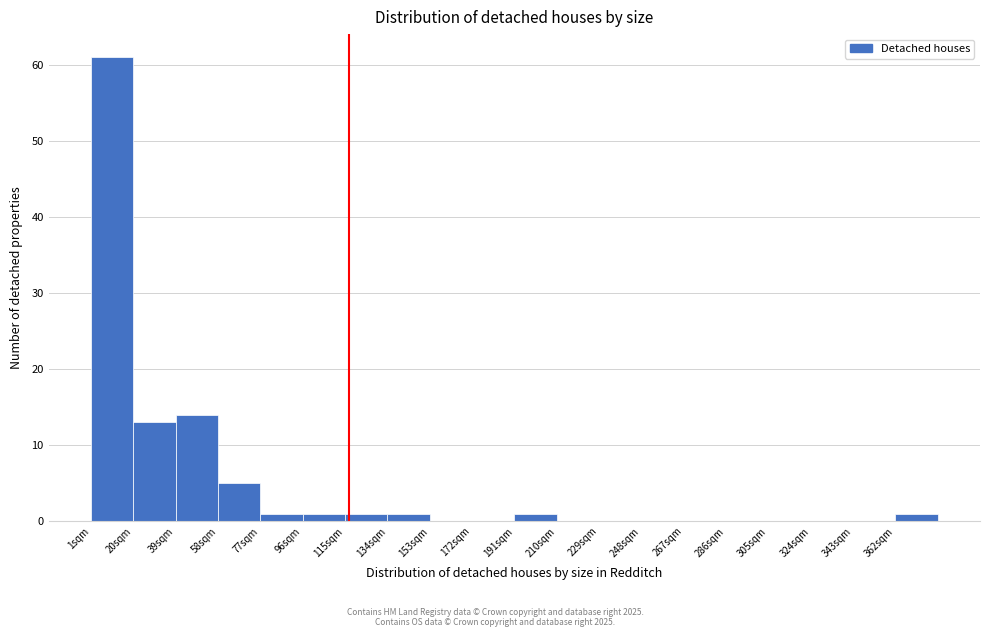

Reading left to right, transcribe this chart: for each bar, give the range it covers on the x-axis and its height. Neither the bar edges nor the heights are printed on the chart, so give them approximately, as read against the axes.

1 to 20: 61
20 to 39: 13
39 to 58: 14
58 to 77: 5
77 to 96: 1
96 to 115: 1
115 to 134: 1
134 to 153: 1
153 to 172: 0
172 to 191: 0
191 to 210: 1
210 to 229: 0
229 to 248: 0
248 to 267: 0
267 to 286: 0
286 to 305: 0
305 to 324: 0
324 to 343: 0
343 to 362: 0
362 to 381: 1